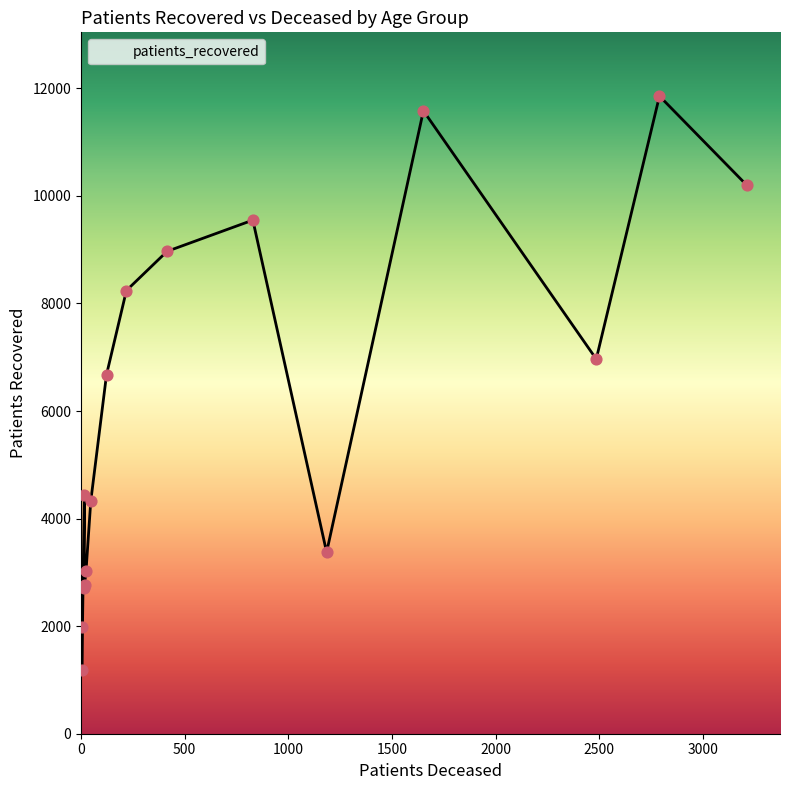

Which series has the largest total across all categories?

patients_recovered